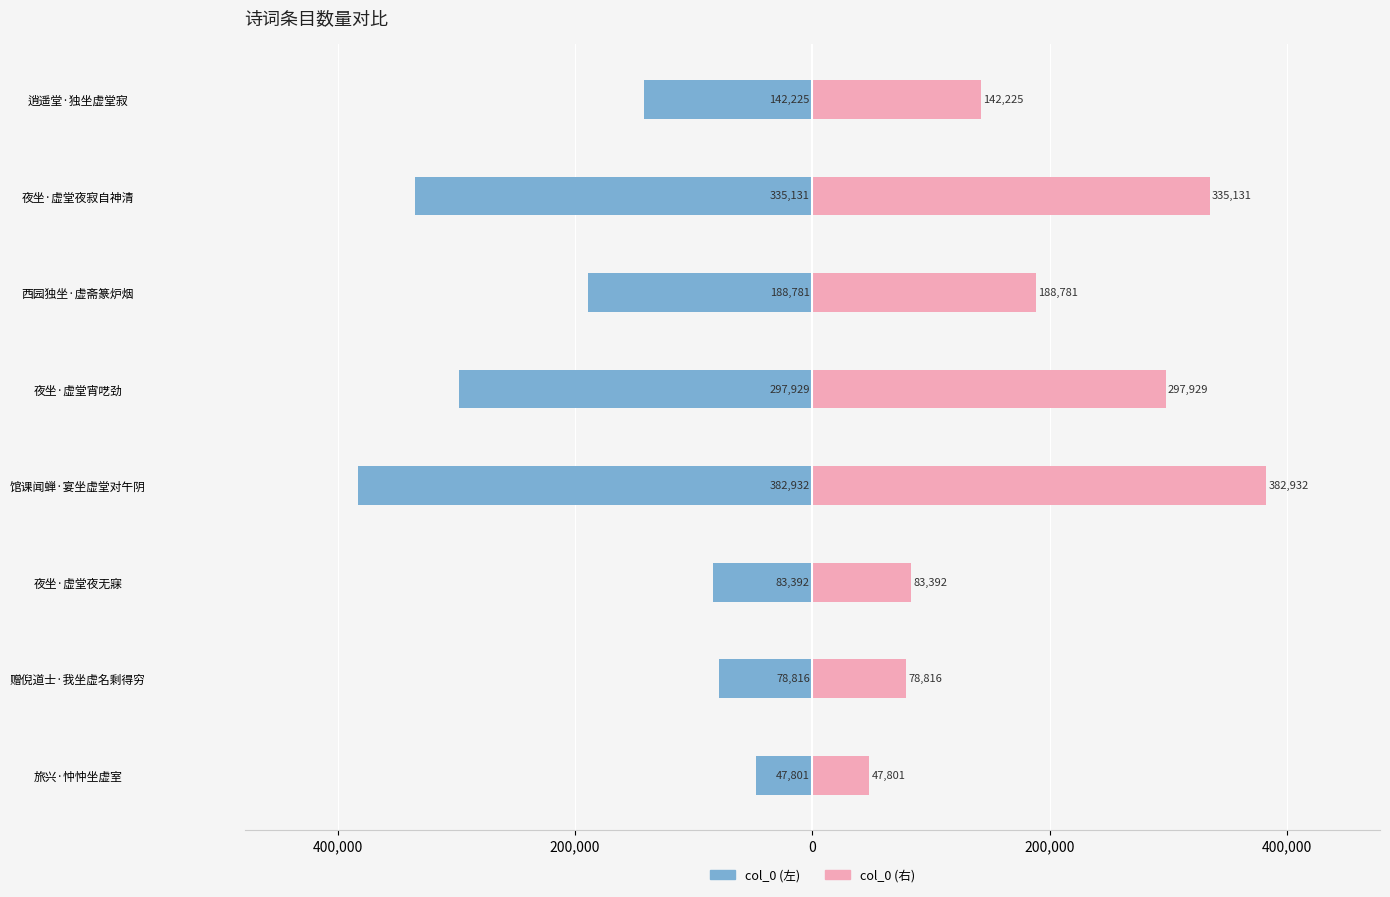

Count the number of data series in this chart.

2